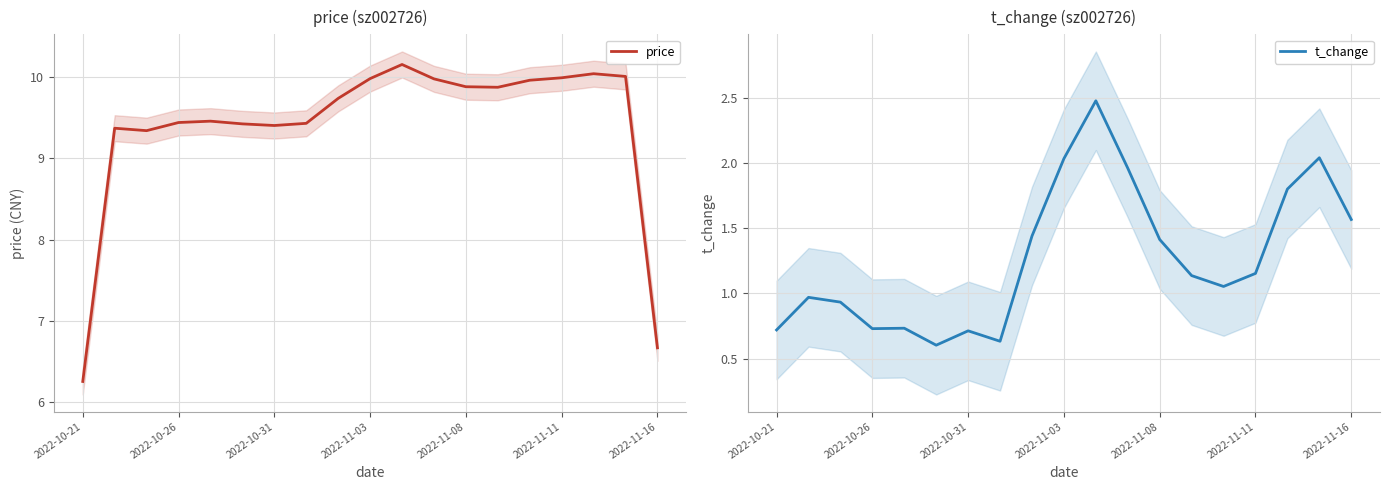

How many interior local valleys does the t_change series have?

4